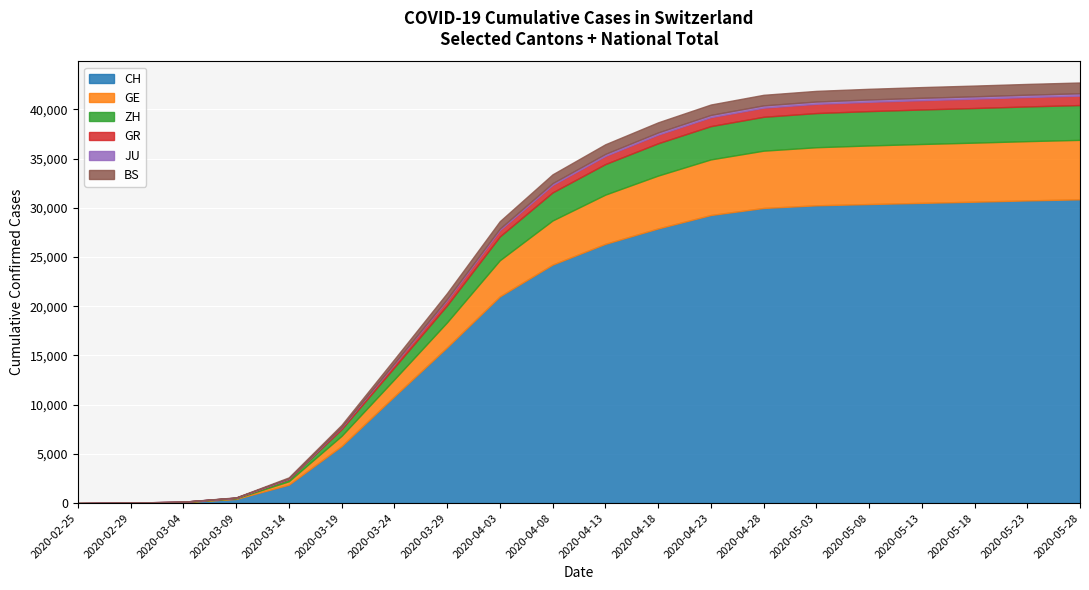

What is the difference between the ZH values at 2020-05-28 and 2020-02-29?

3529